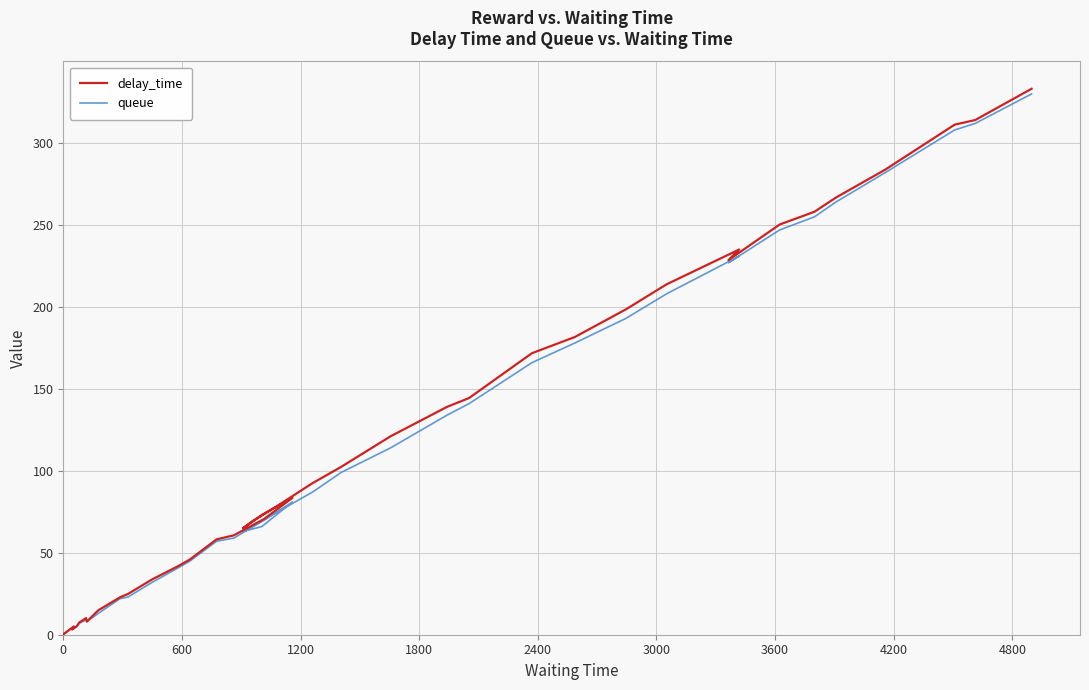

Between which two adjacent categories do queue and delay_time first intersect?

600 and 1200